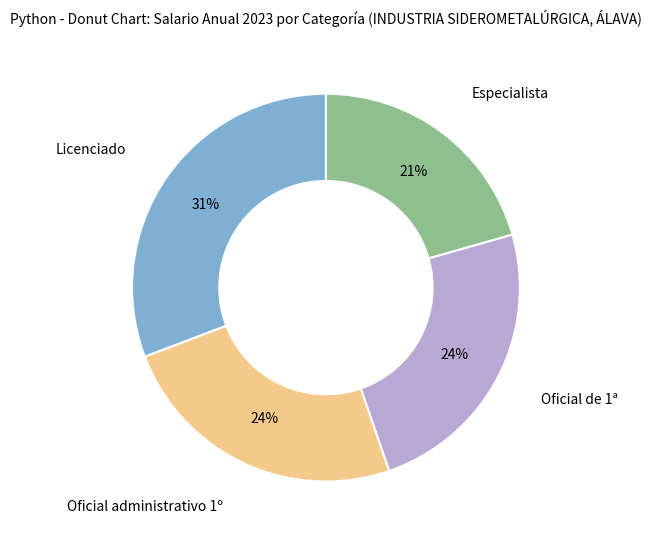

Does Oficial administrativo 1º account for over 50% of the chart?

No